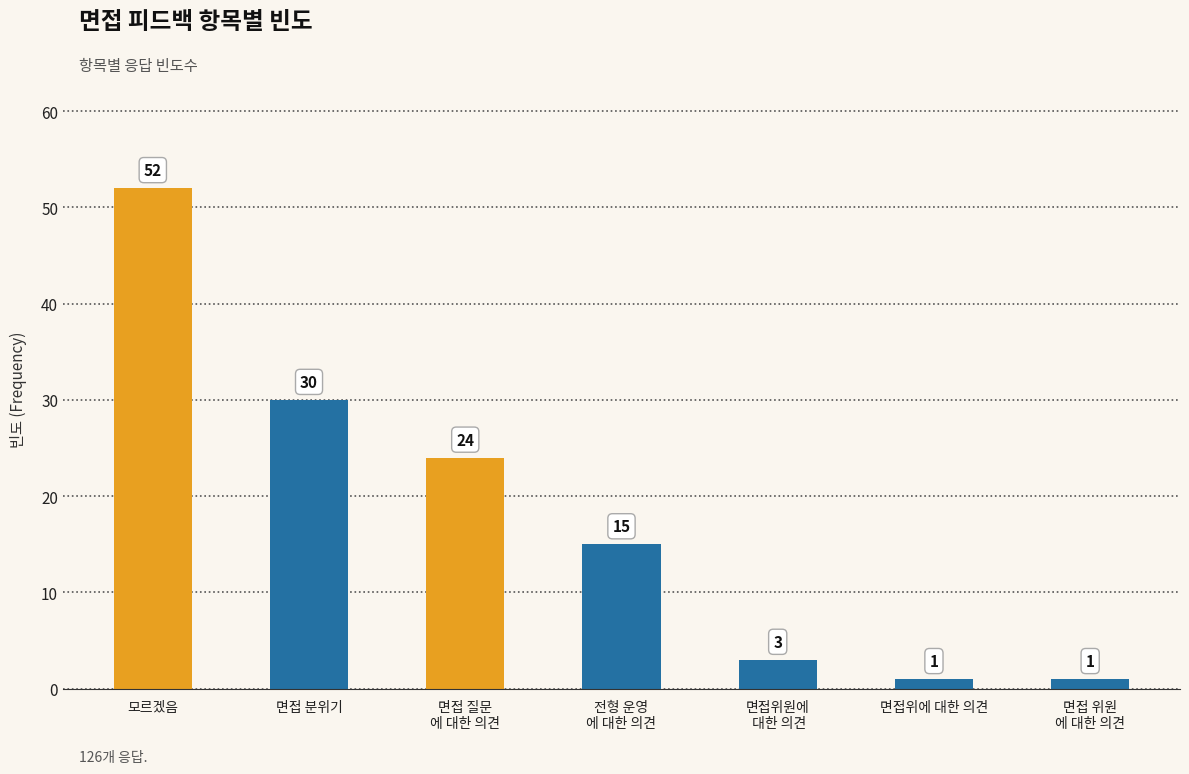

What is the difference between the maximum and minimum values?

51